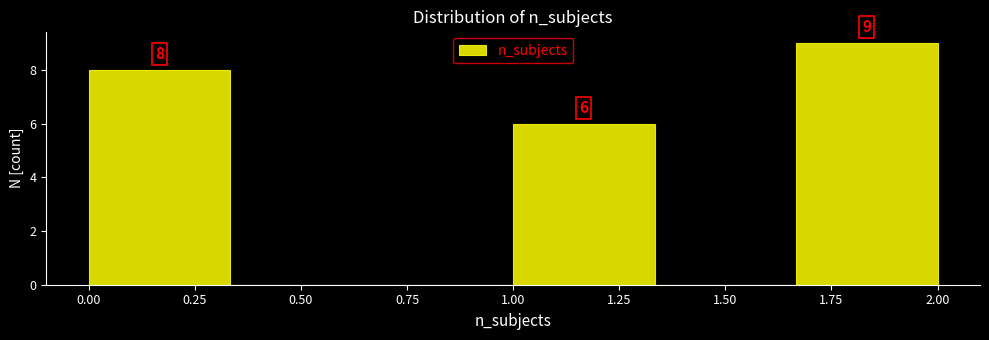

Which range on the x-axis has the tallest bar?

1.65 to 2.00